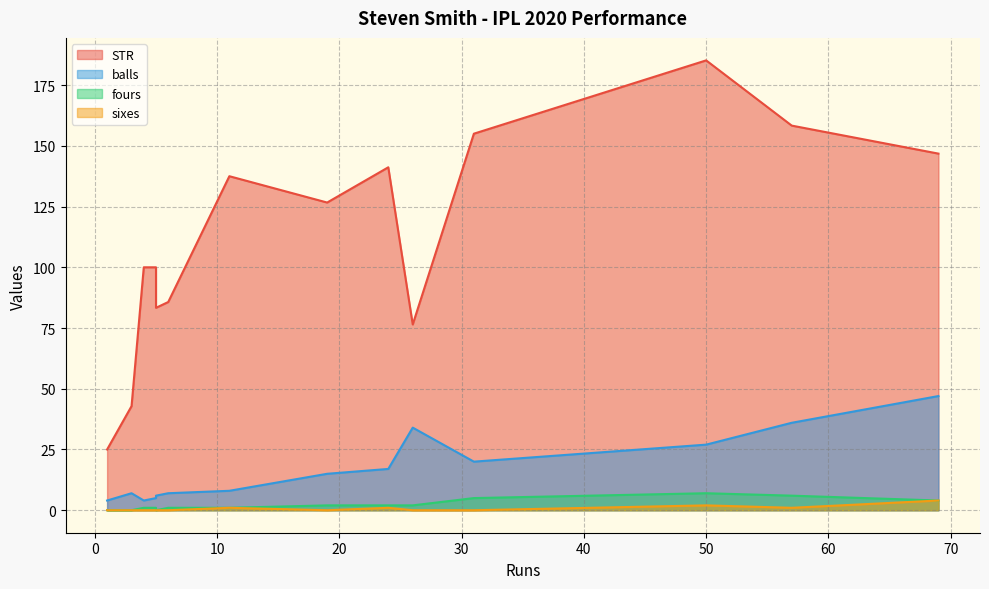

True or false: balls and fours cross at least once.

False